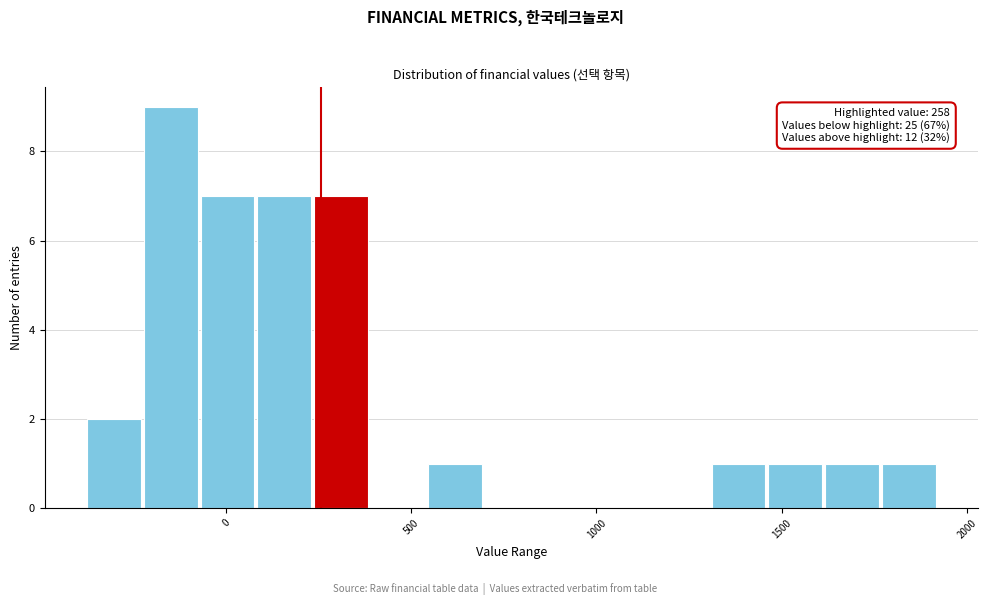

Around what value on the x-axis is the tallest bar? Give the approximate position of its centre, as read against the axis.

-150